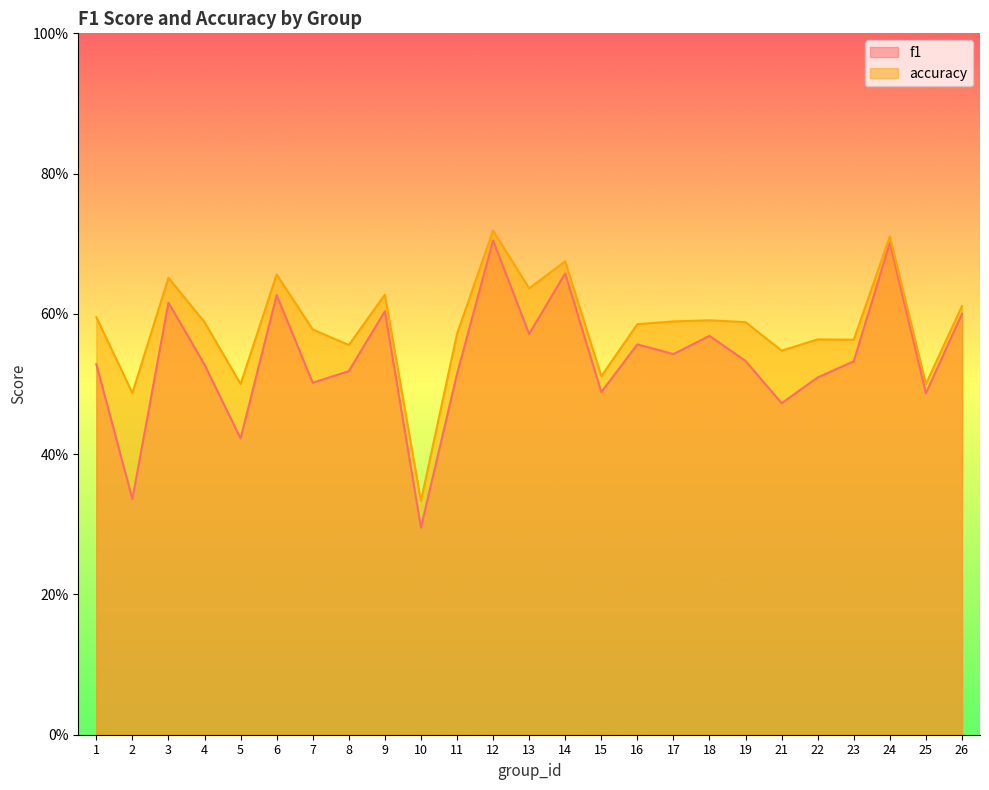

What value does the f1 series have at 23?

0.5